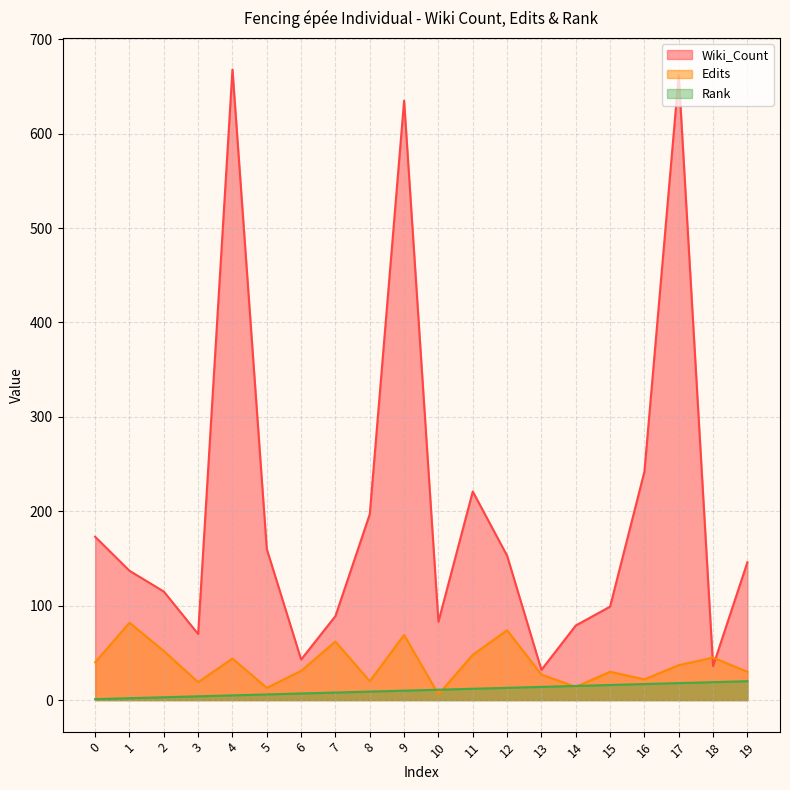

Which series has the widest spread of values?

Wiki_Count